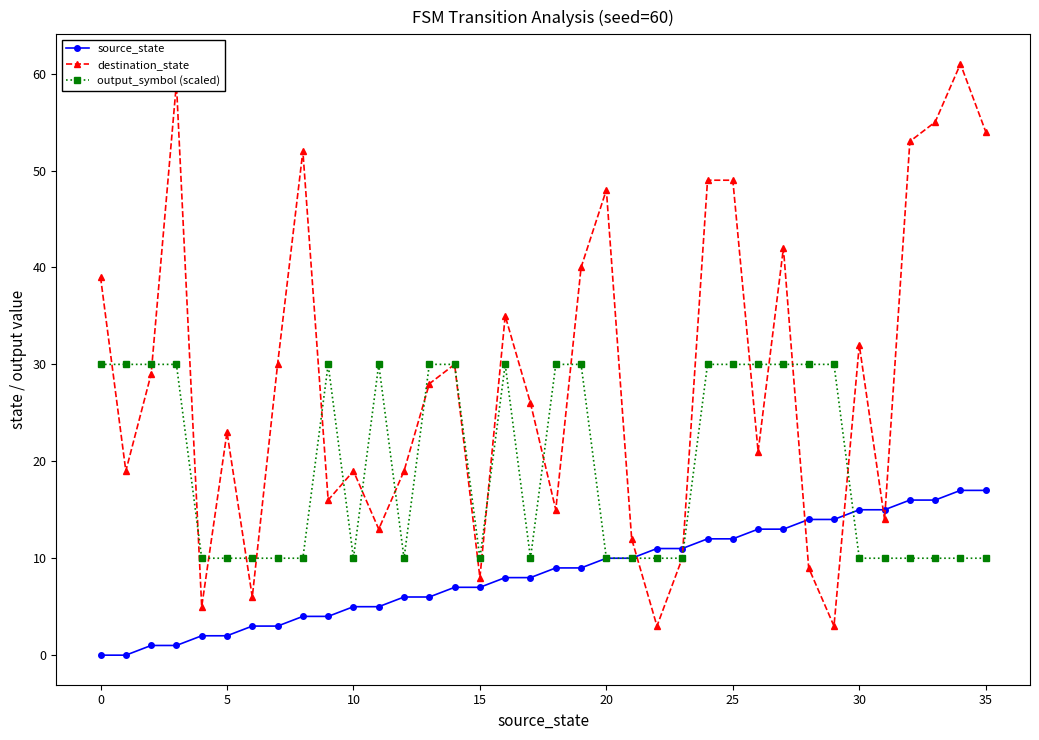

What are all the series names shown in the legend?

source_state, destination_state, output_symbol (scaled)